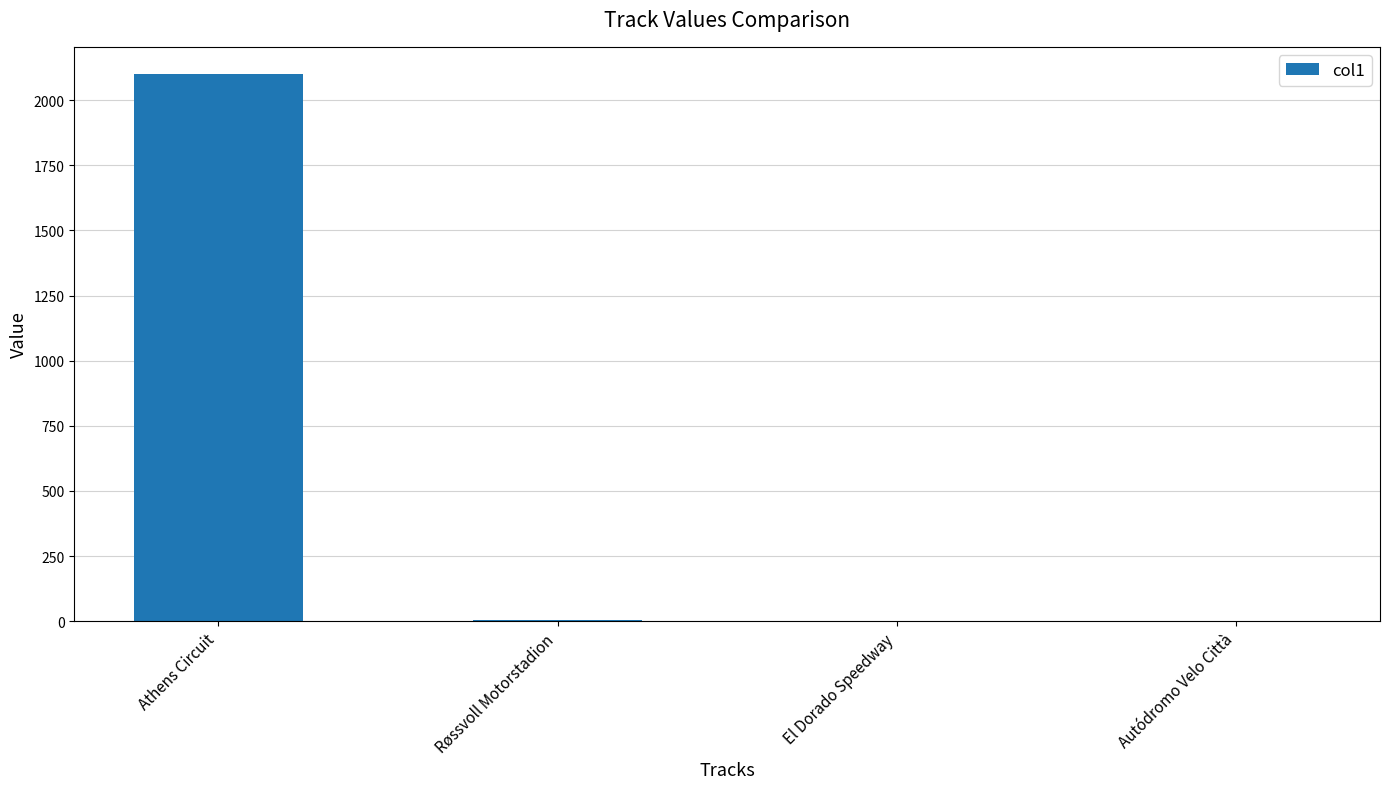

What is the sum of all values?

2106.5